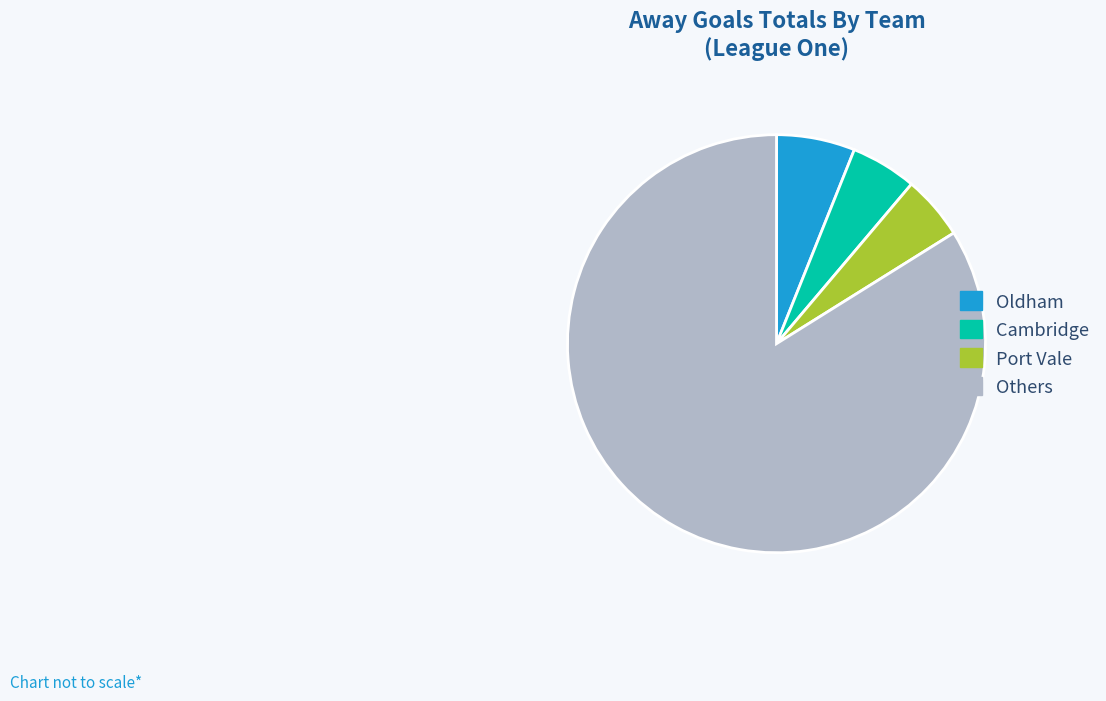

Which category has the biggest portion of the pie?

Others